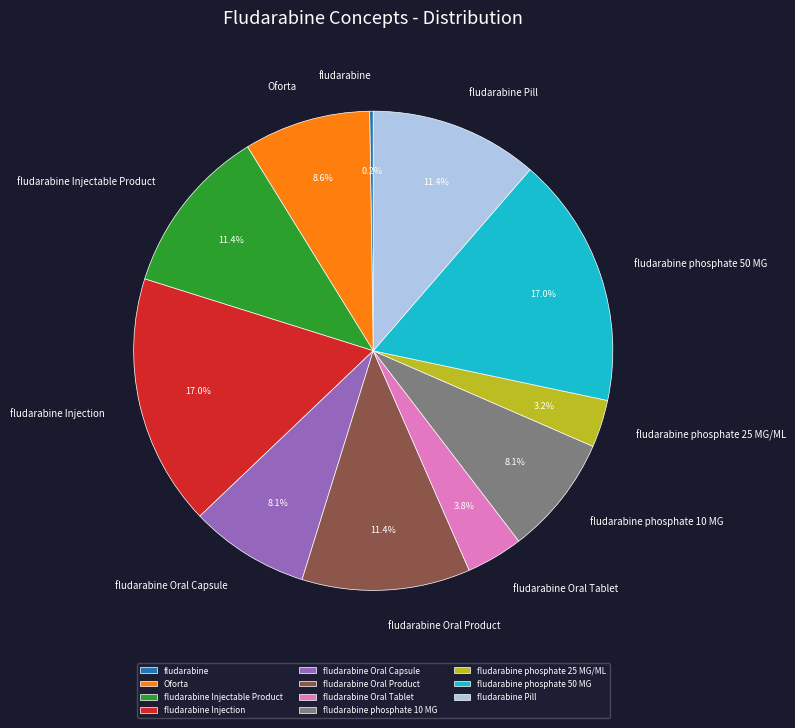

Does any single category account for the majority?

No